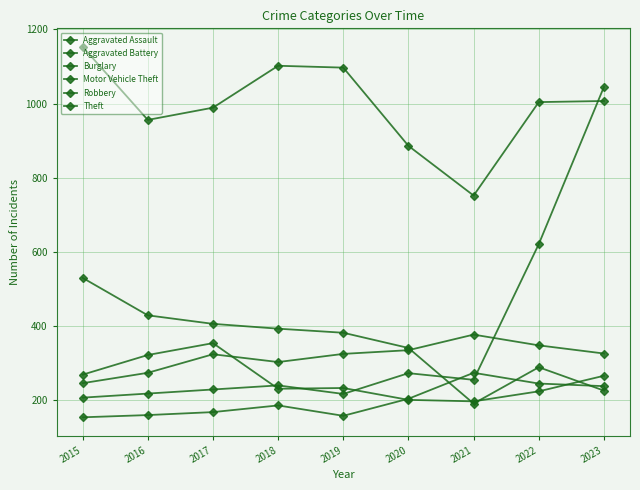

Between 2015 and 2022, which series saw the biggest shift?

Motor Vehicle Theft